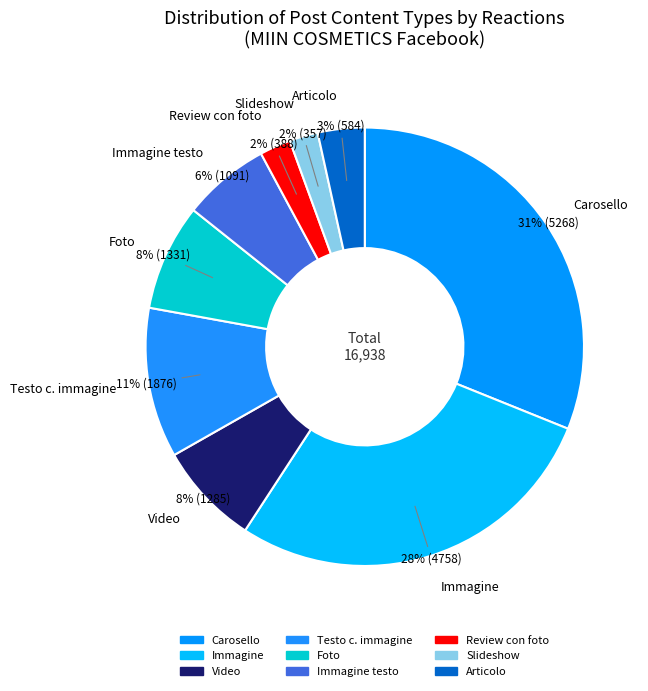

The Immagine slice represents 28% of the pie. True or false?

True